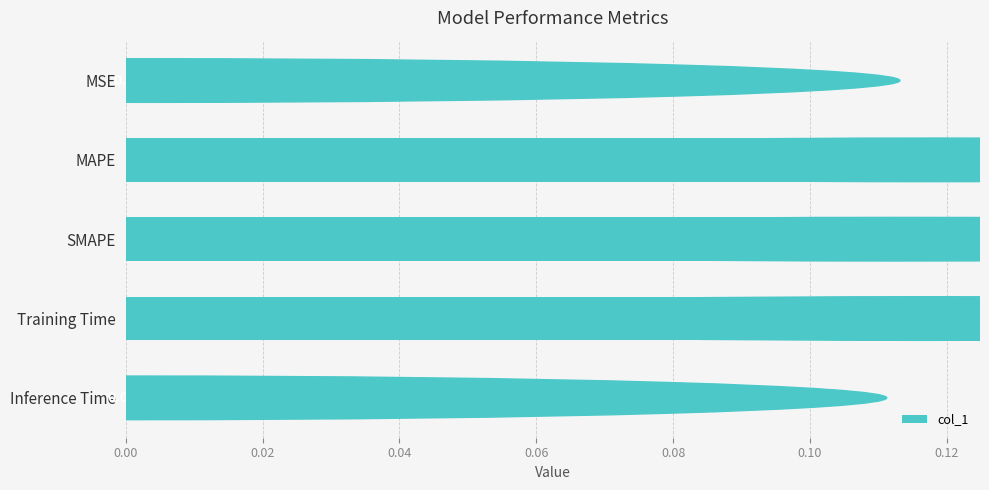

List the labels in order of value, smallest first.

Inference Time, MSE, SMAPE, Training Time, MAPE